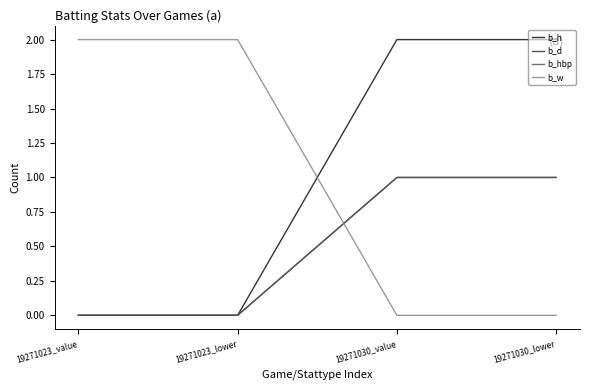

At how many categories does at least one series exceed 1?

4